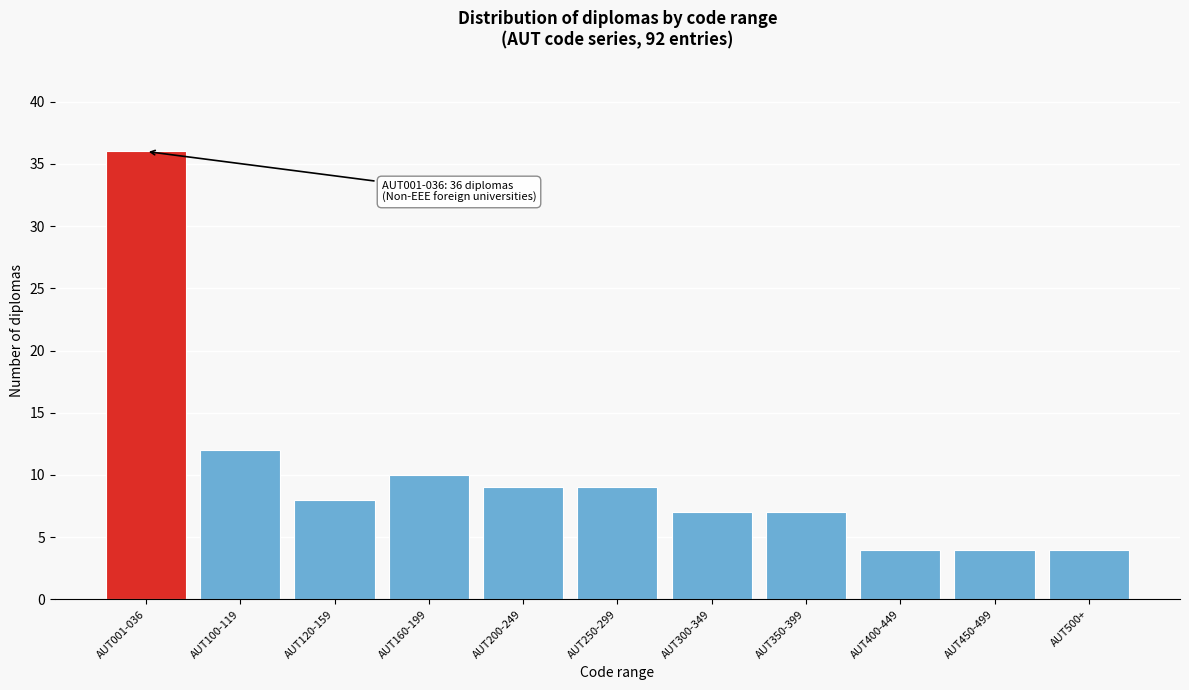

Reading left to right, what are all the values shown in this chart?

AUT001-036=36	AUT100-119=12	AUT120-159=8	AUT160-199=10	AUT200-249=9	AUT250-299=9	AUT300-349=7	AUT350-399=7	AUT400-449=4	AUT450-499=4	AUT500+=4